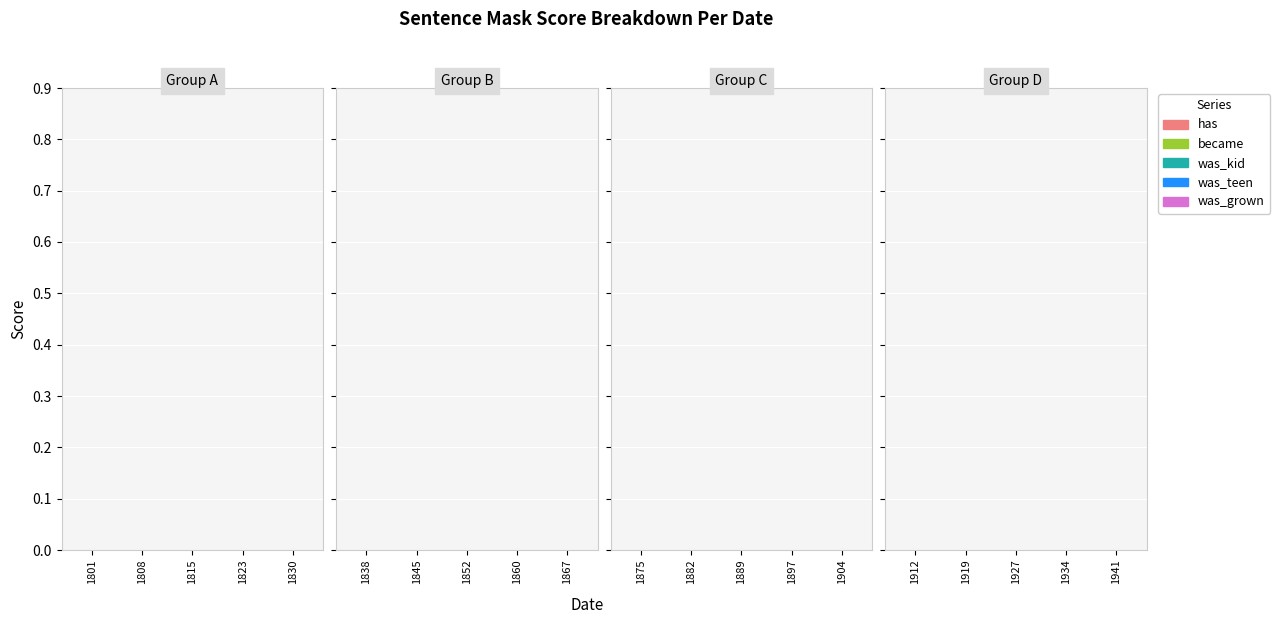

Reading right to left, extract all data points from this chart.

date: 1941=1941	1934=1934	1927=1927	1919=1919	1912=1912	1904=1904	1897=1897	1889=1889	1882=1882	1875=1875	1867=1867	1860=1860	1852=1852	1845=1845	1838=1838	1830=1830	1823=1823	1815=1815	1808=1808	1801=1801
has: 1941=0	1934=0	1927=0	1919=0	1912=0	1904=0	1897=0	1889=0	1882=0	1875=0	1867=0	1860=0	1852=0	1845=0	1838=0	1830=0	1823=0	1815=0	1808=0	1801=0
became: 1941=0	1934=0	1927=0	1919=0	1912=0	1904=0	1897=0	1889=0	1882=0	1875=0	1867=0	1860=0	1852=0	1845=0	1838=0	1830=0	1823=0	1815=0	1808=0	1801=0
was_kid: 1941=0	1934=0	1927=0	1919=0	1912=0	1904=0	1897=0	1889=0	1882=0	1875=0	1867=0	1860=0	1852=0	1845=0	1838=0	1830=0	1823=0	1815=0	1808=0	1801=0
was_teen: 1941=0	1934=0	1927=0	1919=0	1912=0	1904=0	1897=0	1889=0	1882=0	1875=0	1867=0	1860=0	1852=0	1845=0	1838=0	1830=0	1823=0	1815=0	1808=0	1801=0
was_grown: 1941=0	1934=0	1927=0	1919=0	1912=0	1904=0	1897=0	1889=0	1882=0	1875=0	1867=0	1860=0	1852=0	1845=0	1838=0	1830=0	1823=0	1815=0	1808=0	1801=0